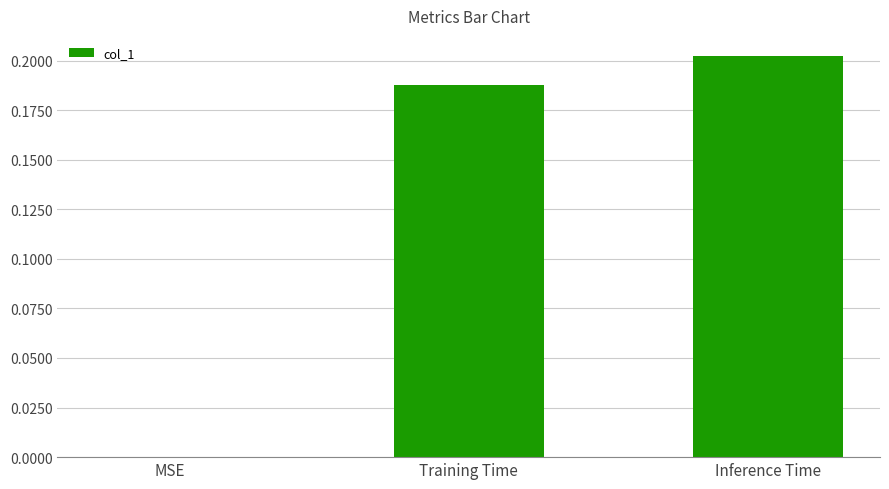

What is the change in value from MSE to Training Time?

+0.2